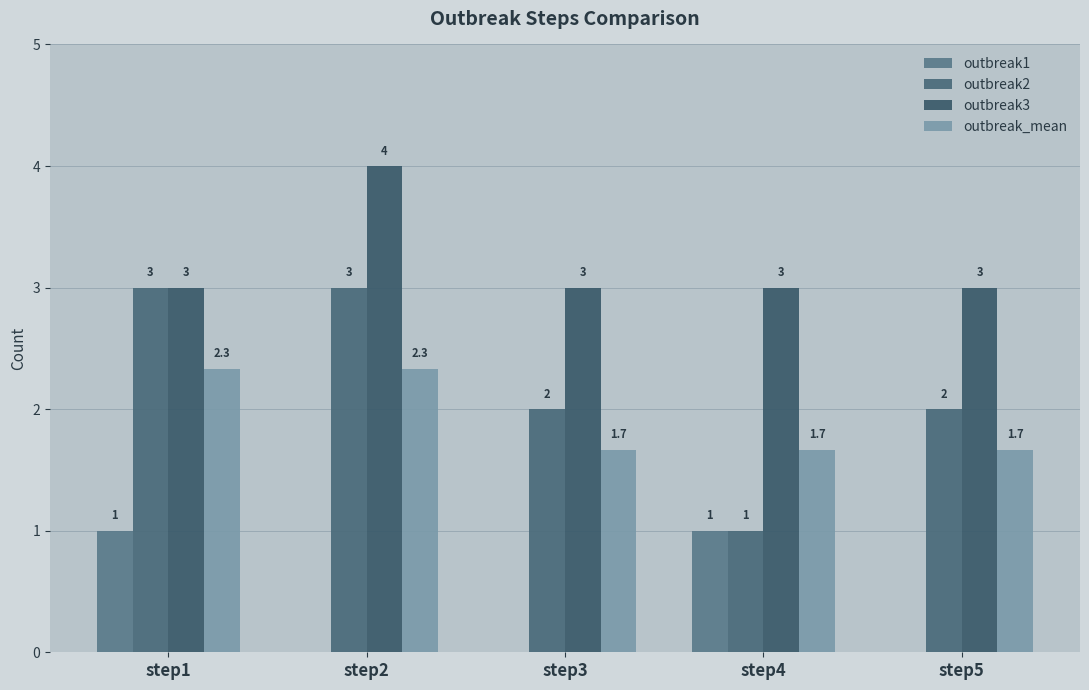

Which series changed the most between step4 and step5?

outbreak1